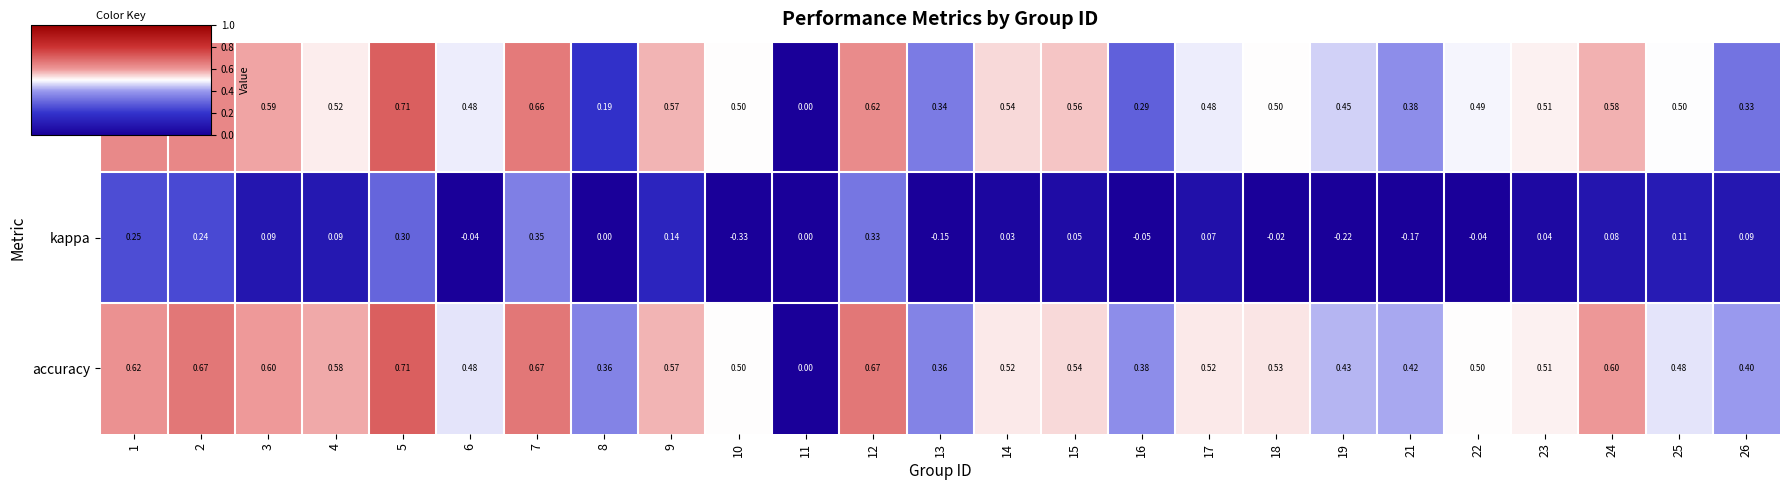

Which series has the largest total across all categories?

accuracy